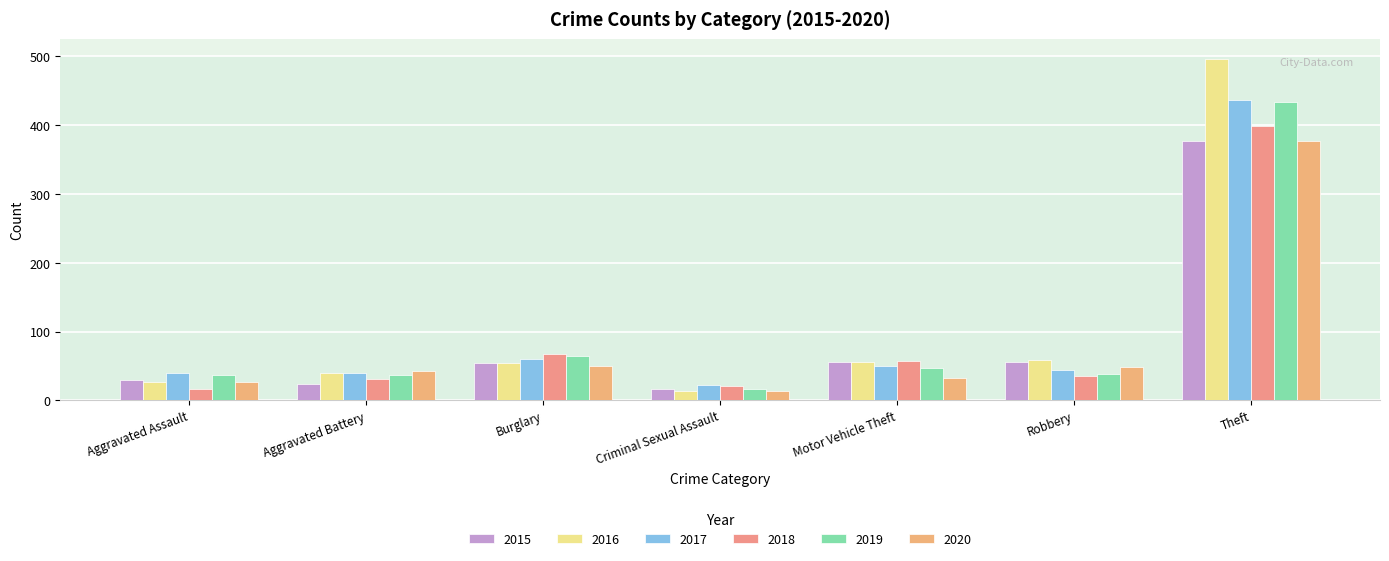

What is the sum of all 2015 values?

612